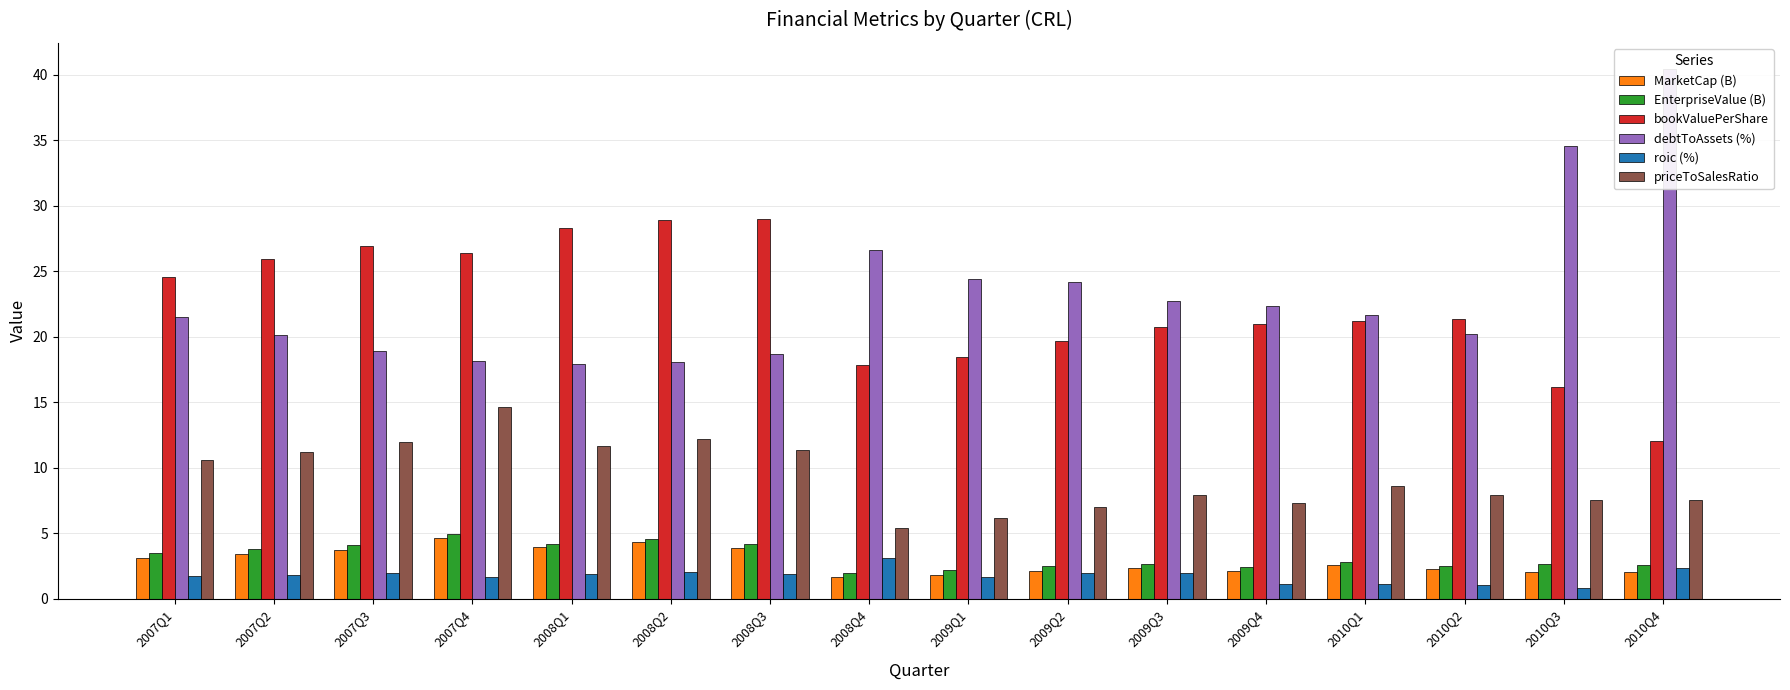

At how many categories does at least one series exceed 1?

16